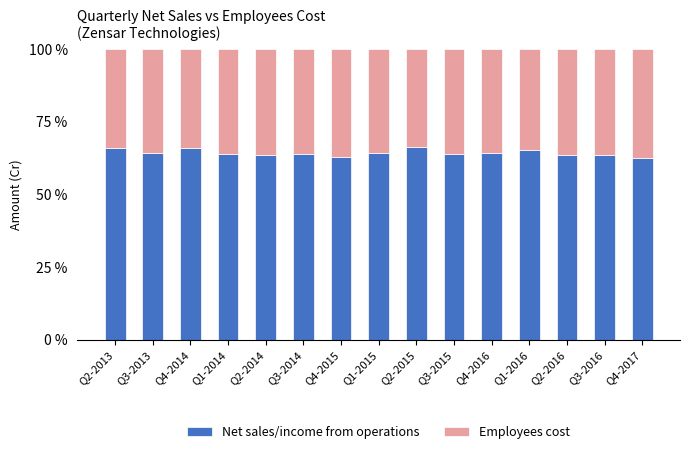

True or false: Net sales/income from operations has a value of 63.8 at Q3-2014.

True